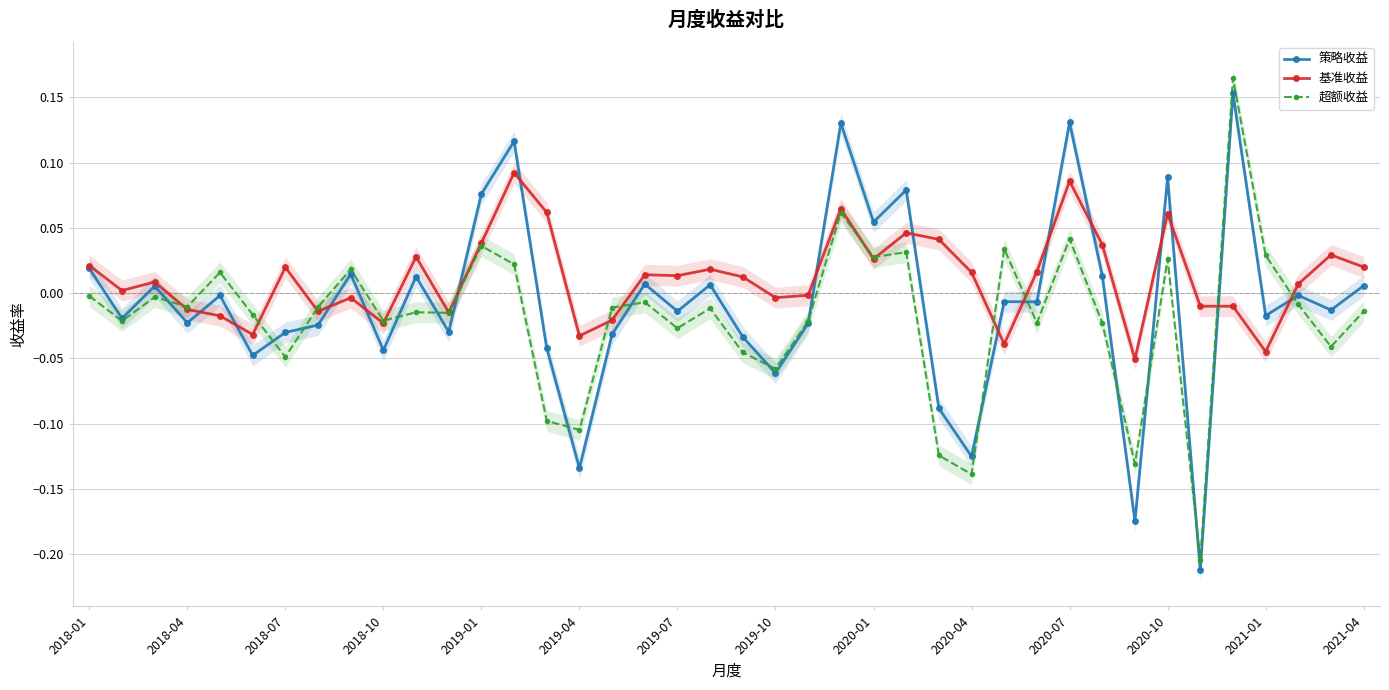

True or false: 策略收益 has more than 2 points higher than both neighbors.

True